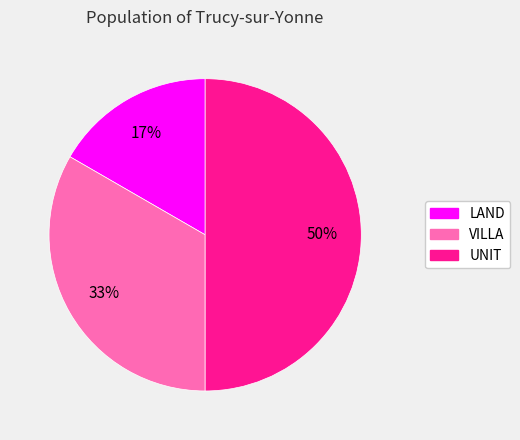

Does VILLA account for over 50% of the chart?

No